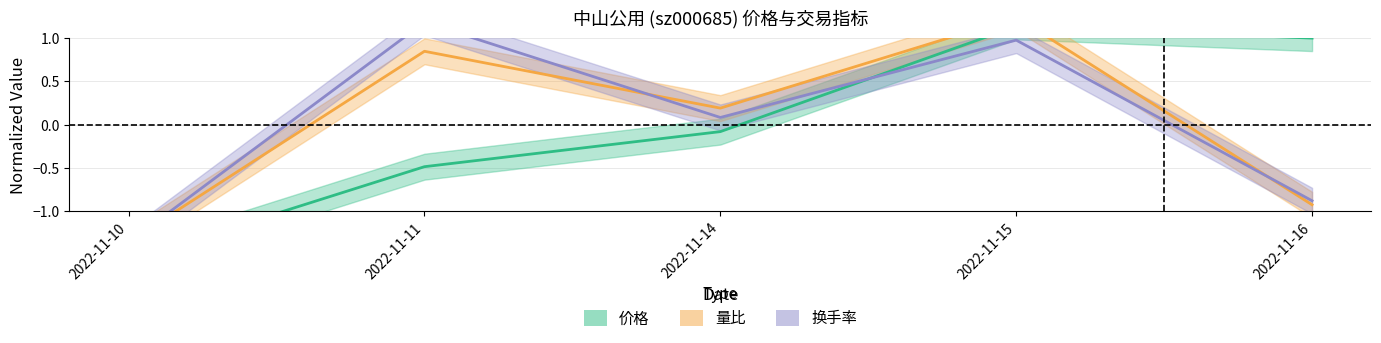

How many data points does each series have?

5